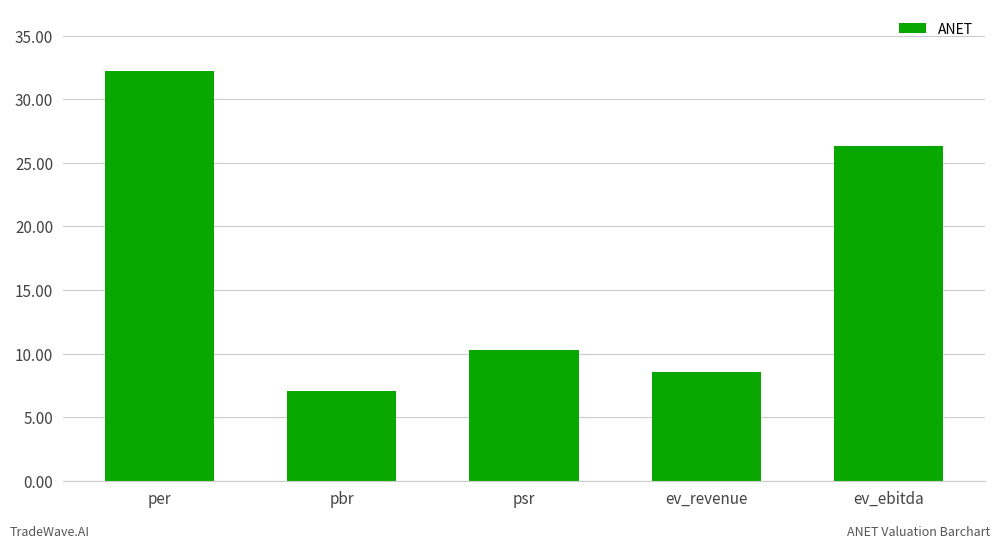

What is the sum of all values?

84.5